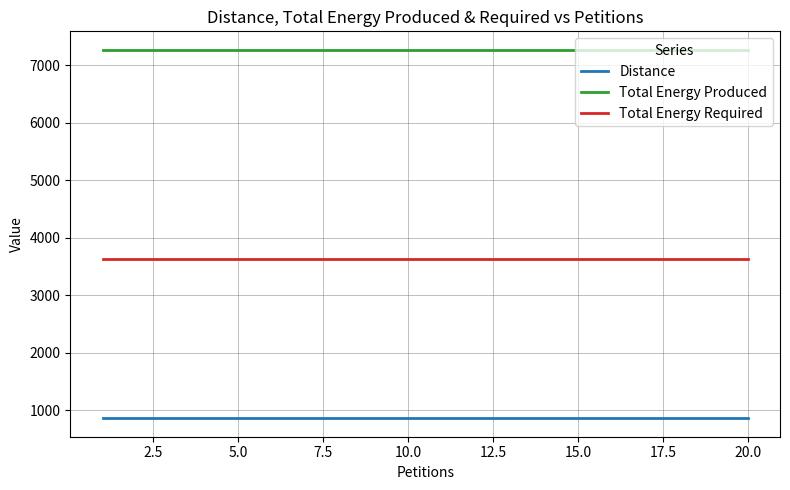

List the series in order of their overall mean, lowest first.

Distance, Total Energy Required, Total Energy Produced